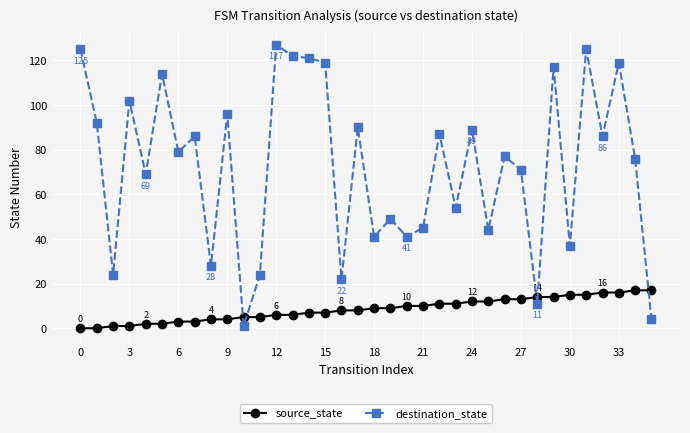

Rank the series by their maximum value, from lowest to highest.

source_state, destination_state